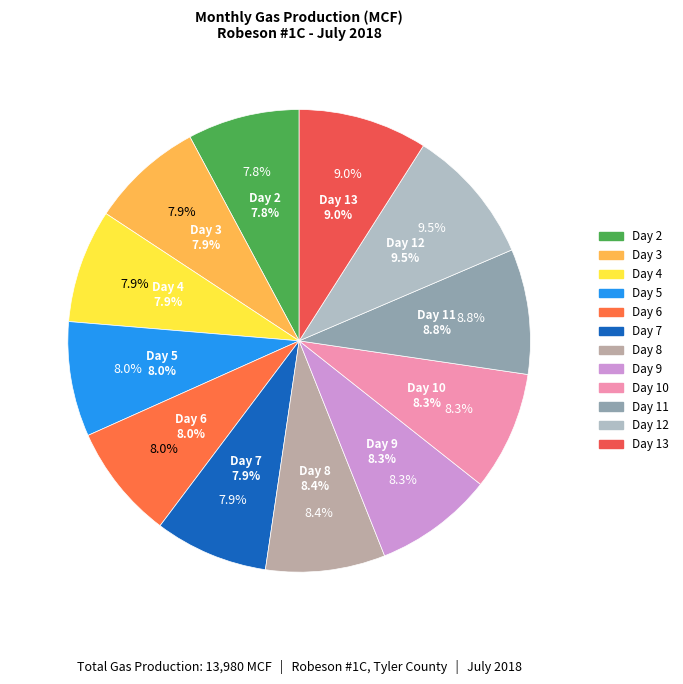

To the nearest percent, what portion does 1123 represent?

8%